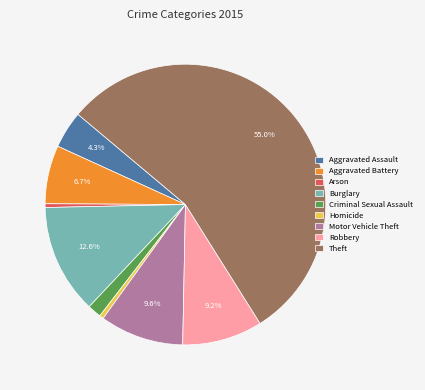

To the nearest percent, what is the difference between the largest and smallest slice percentages?

55%